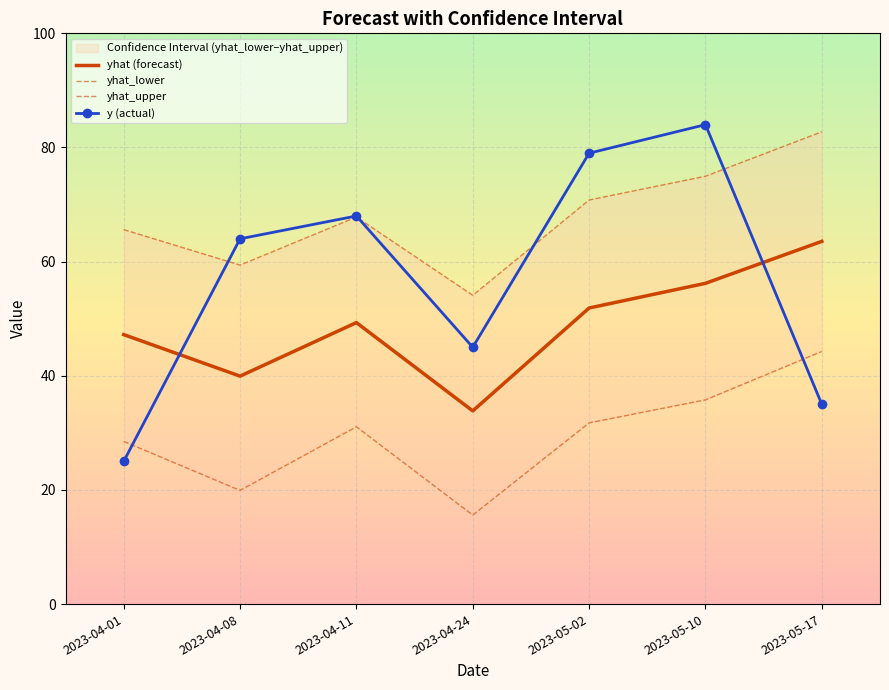

At 2023-04-01, list the series in order from largest to smallest.

yhat_upper, yhat (forecast), yhat_lower, y (actual)